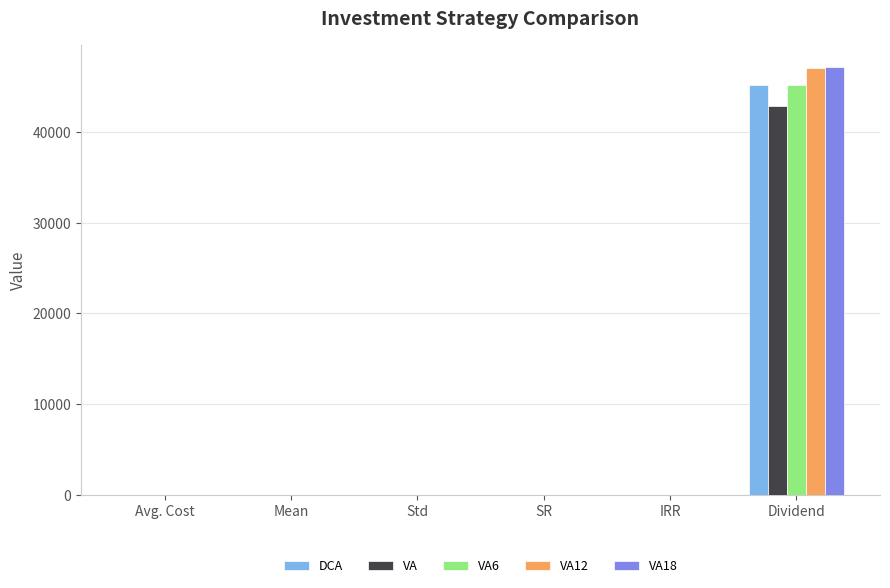

The value of DCA at SR is 0.1. True or false?

True